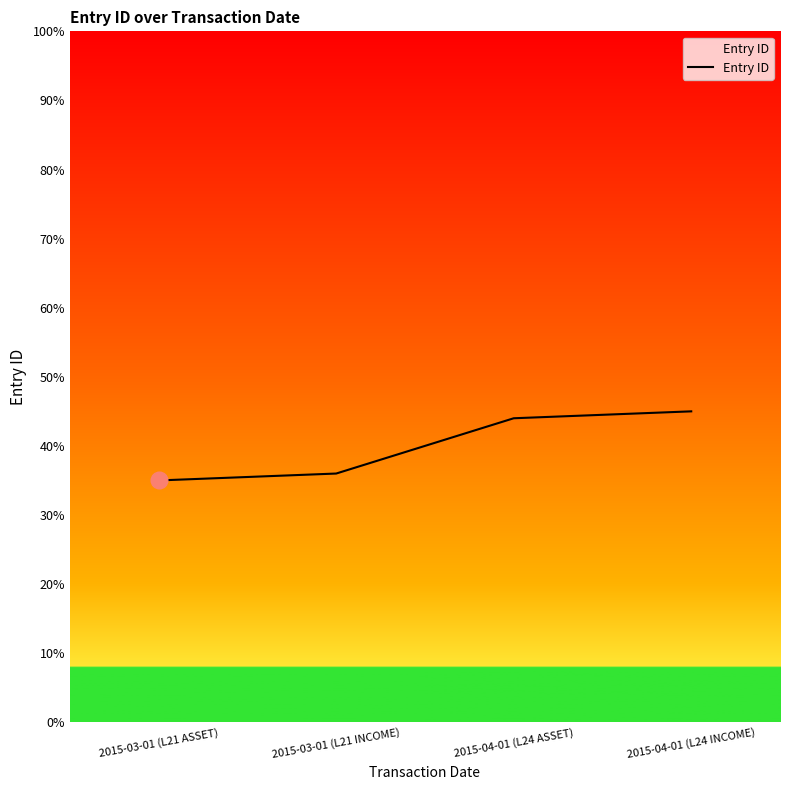

What position from the left is 2015-04-01 (L24 ASSET)?

3